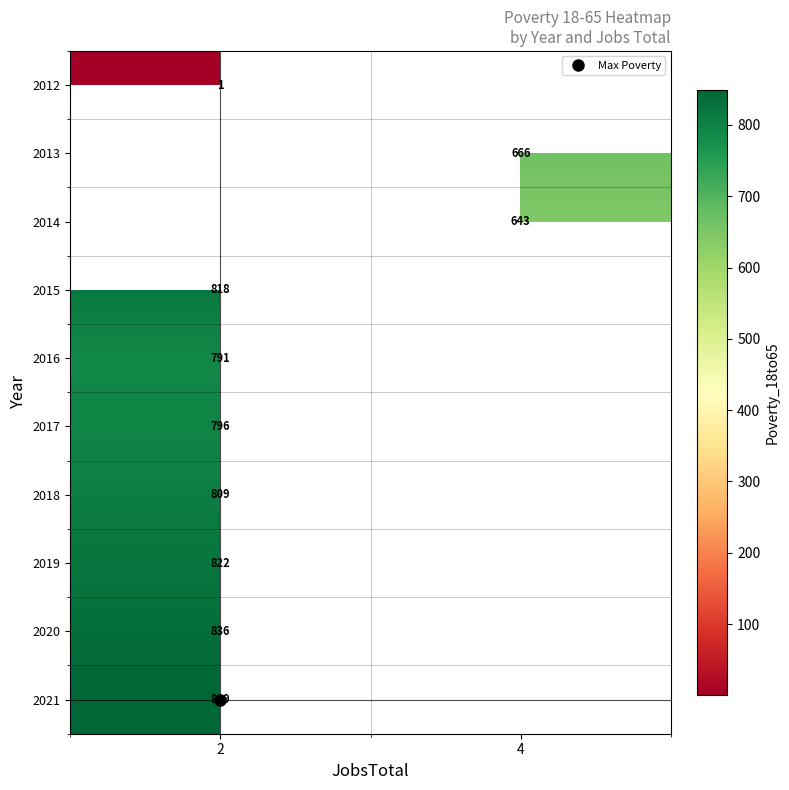

What is the minimum value for 2015?

818.0